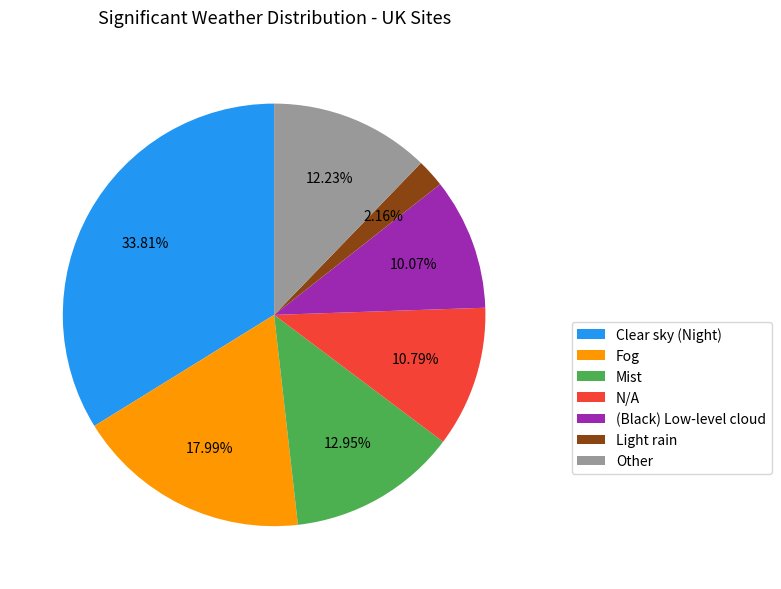

What is the largest slice in the pie chart?

Clear sky (Night)